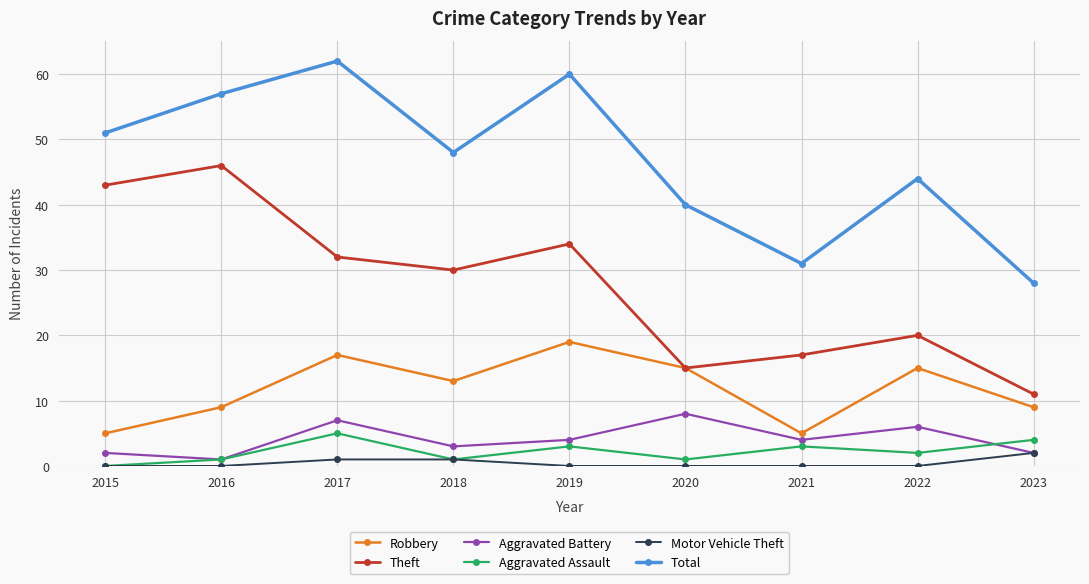

The value of Aggravated Battery at 2020 is 8. True or false?

True